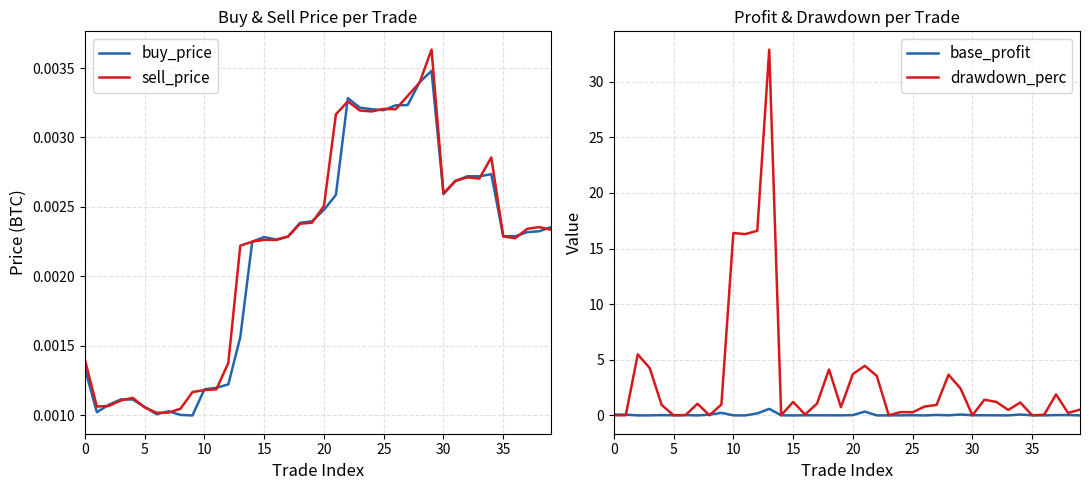

True or false: sell_price has more than 0 interior local peaks.

True